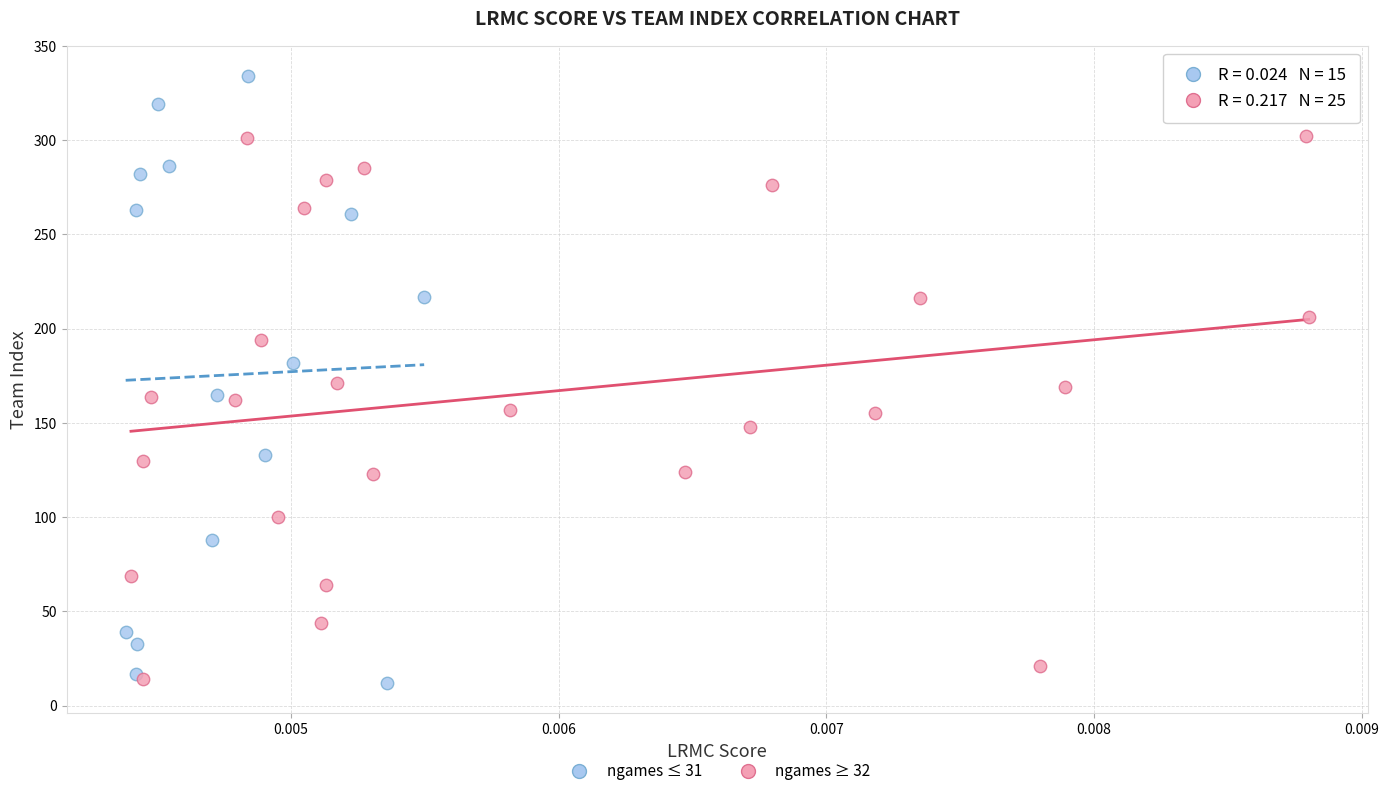

Which series has the largest Y range (max minus min)?

ngames ≤ 31